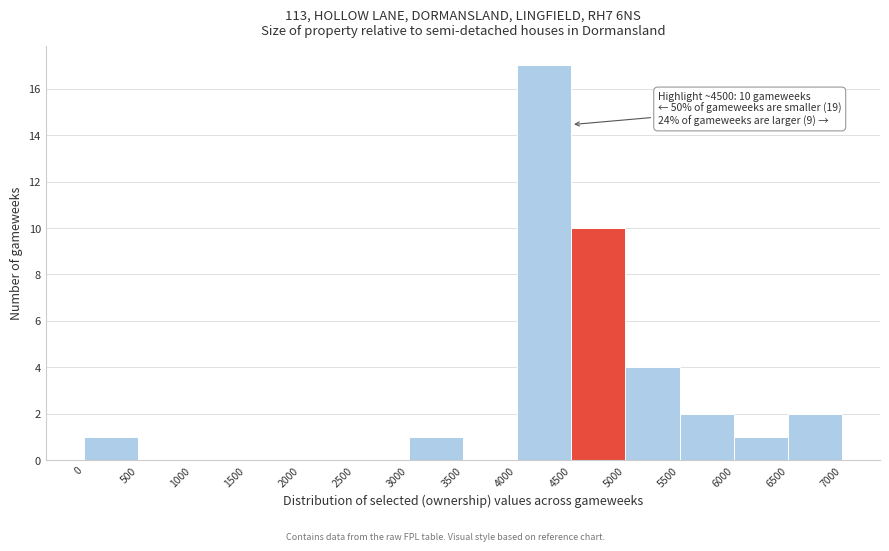

Which range on the x-axis has the tallest bar?

4000 to 4500